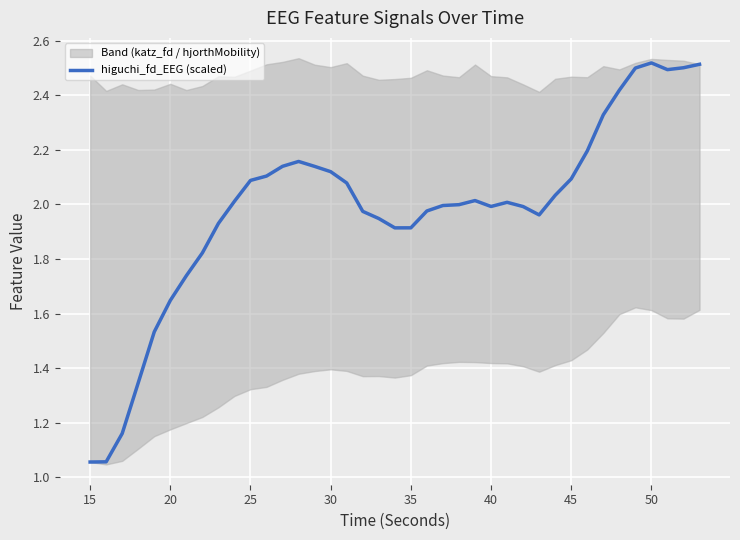

Reading right to left, what are all the values shown in this chart?

2.5	2.5	2.5	2.5	2.5	2.4	2.3	2.2	2.1	2.0	2.0	2.0	2.0	2.0	2.0	2.0	2.0	2.0	1.9	1.9	1.9	2.0	2.1	2.1	2.1	2.2	2.1	2.1	2.1	2.0	1.9	1.8	1.7	1.6	1.5	1.3	1.2	1.1	1.1